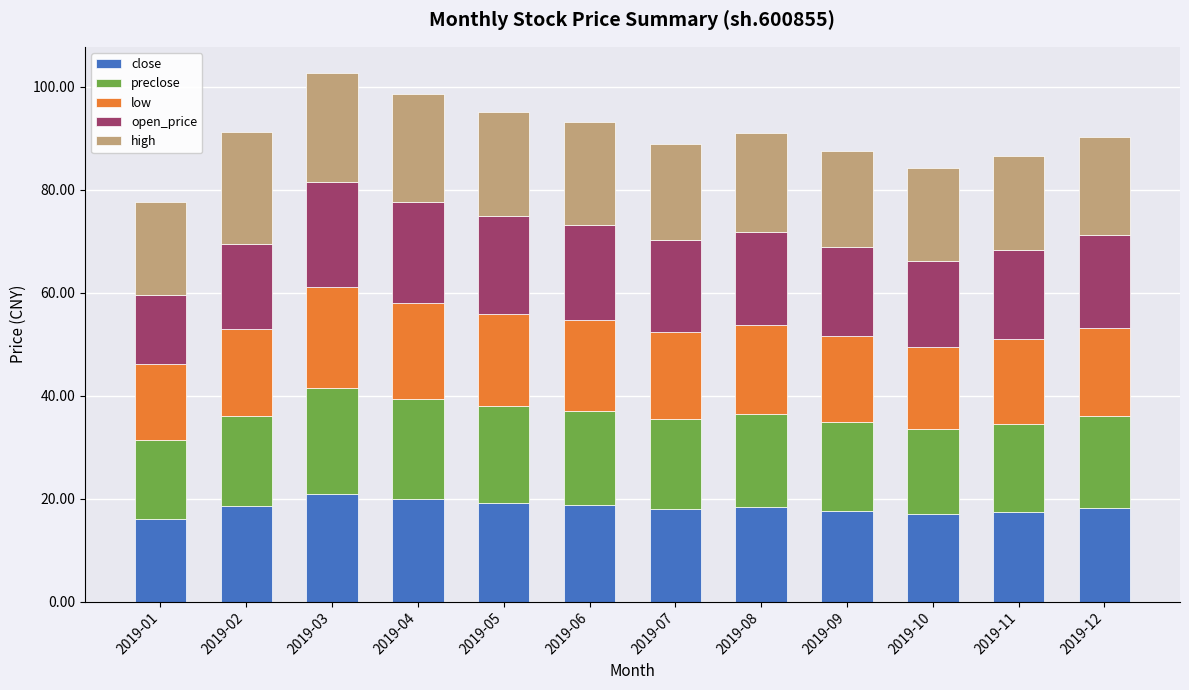

How many bars are there in total?

12